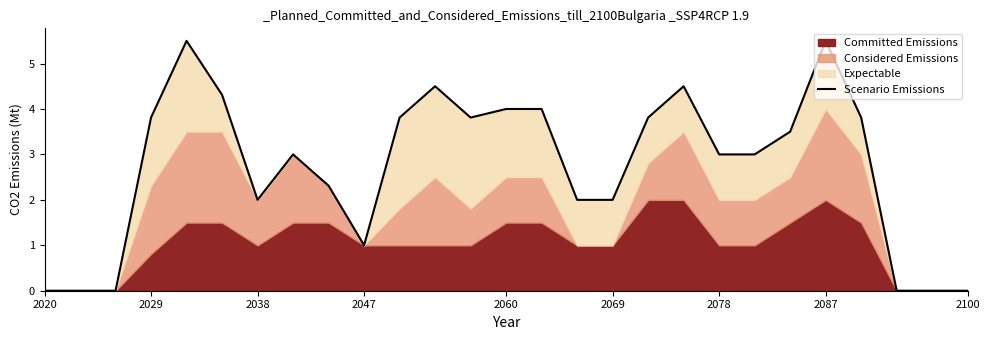

Where is the data nearest to the value 2?

2038